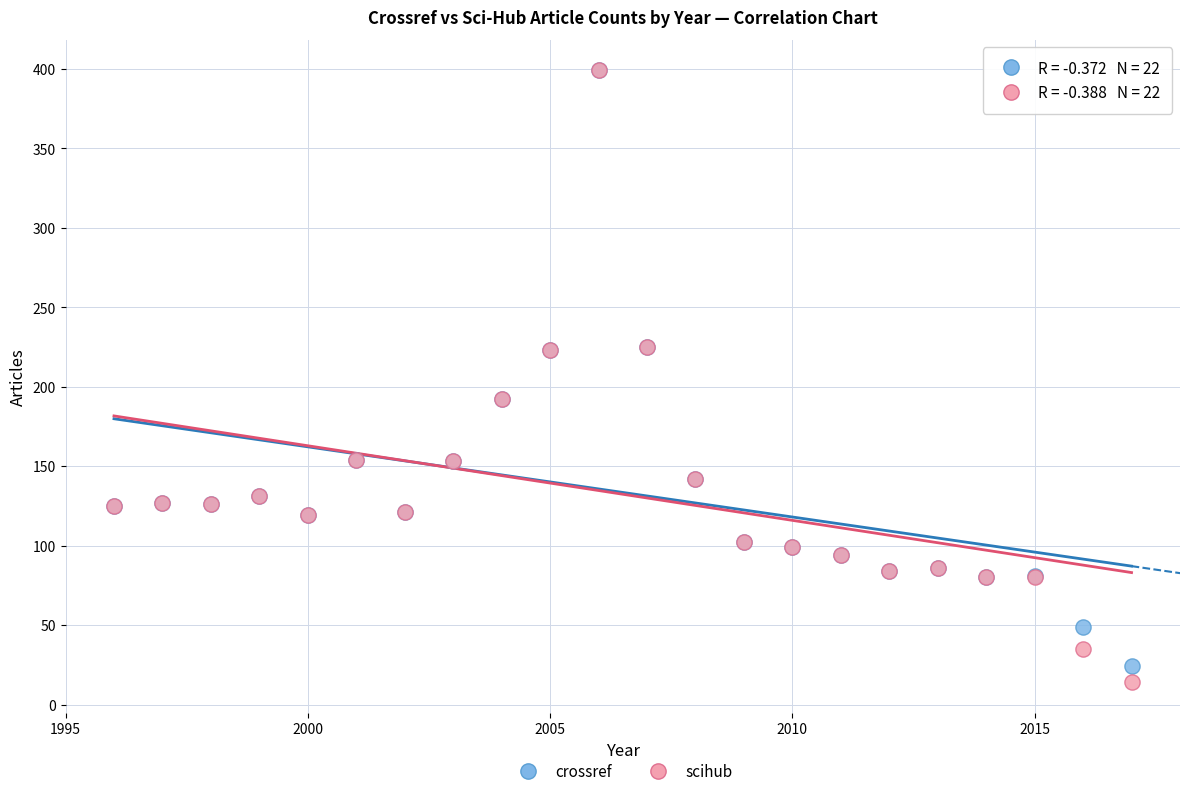

Which series has the widest spread of Y values?

scihub